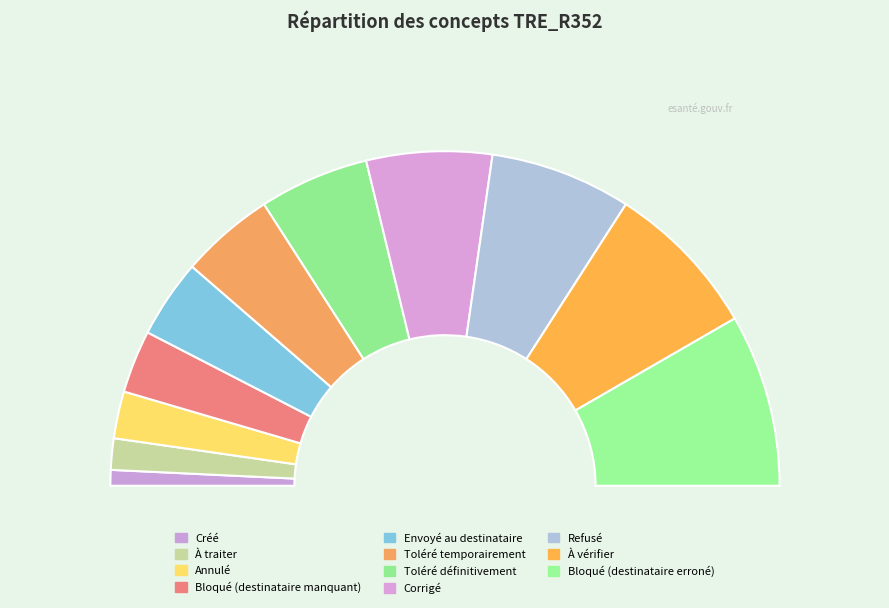

Is there a majority slice in this chart?

No